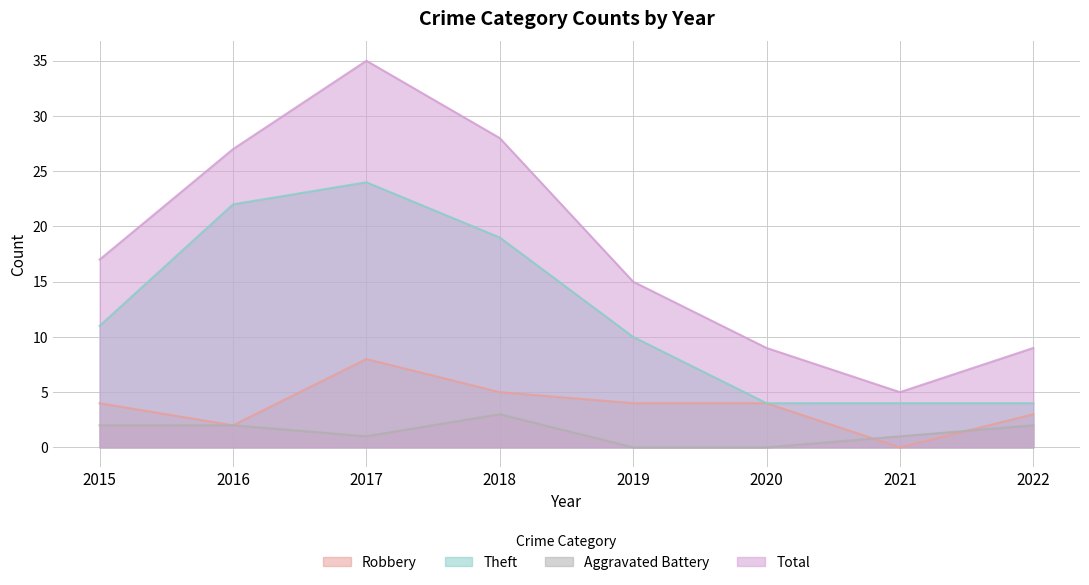

At which label does Theft first exceed 11?

2016